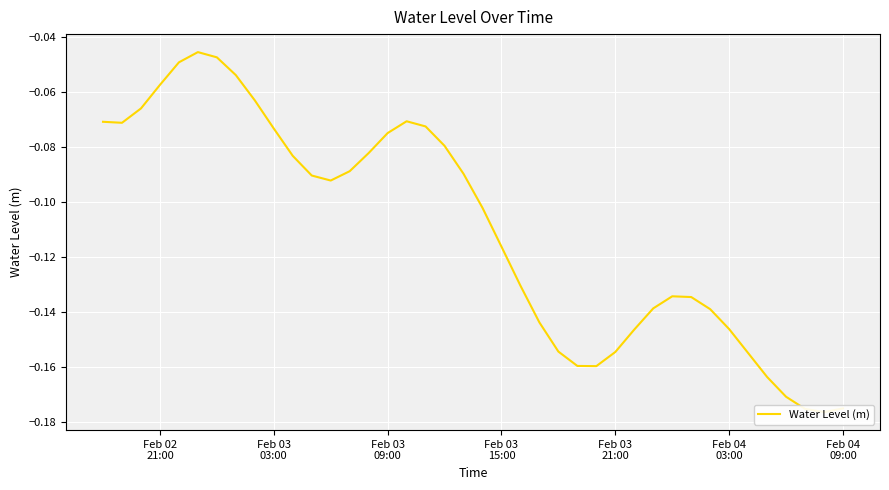

Is it true that the value at Feb 03
21:00 is -0.0?

False